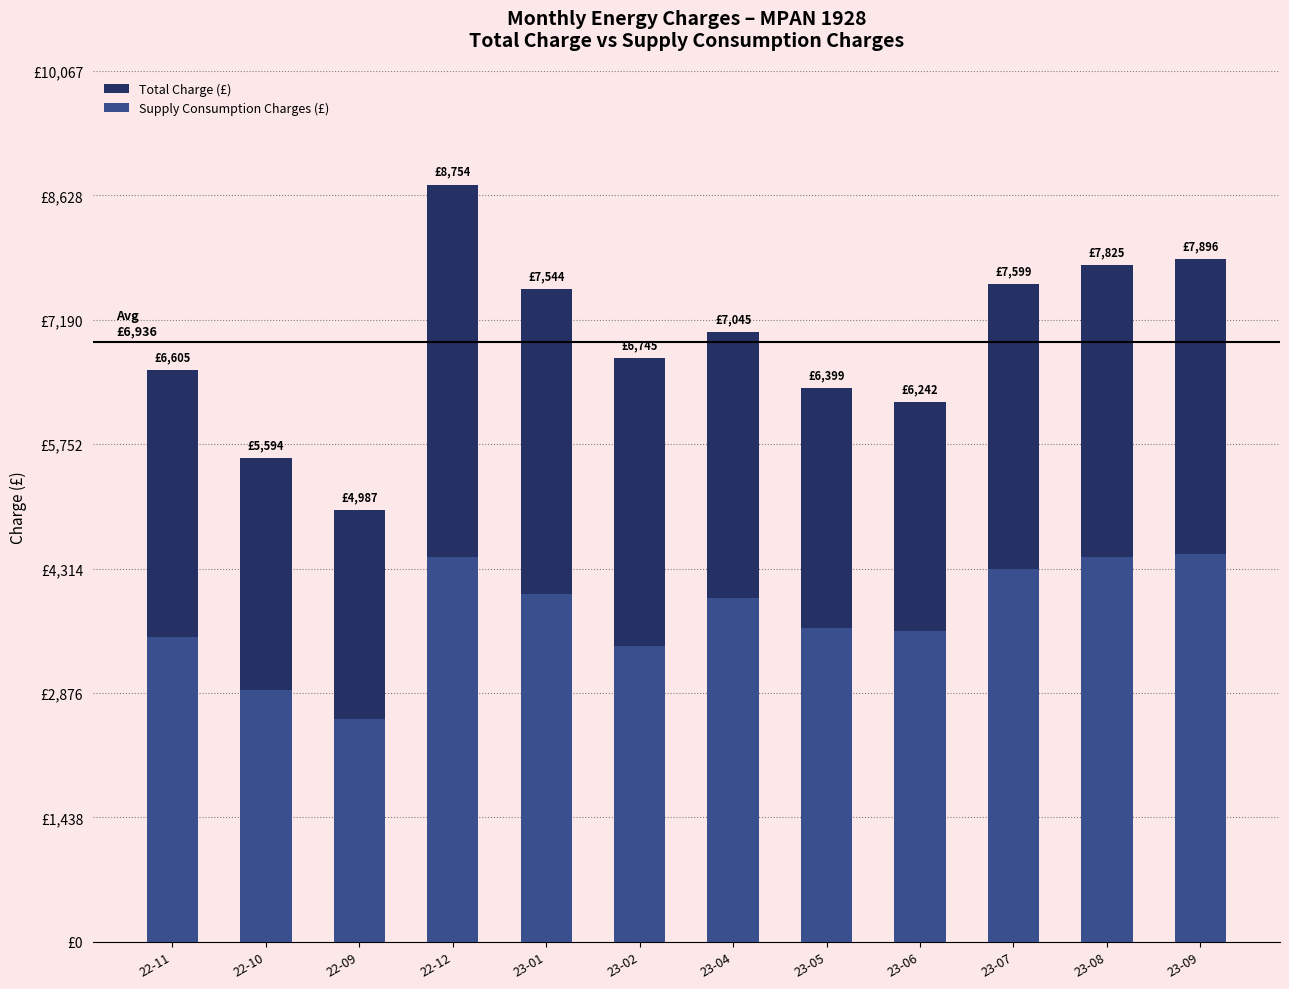

List the labels in order of Total Charge (£) value, largest first.

22-12, 23-09, 23-08, 23-07, 23-01, 23-04, 23-02, 22-11, 23-05, 23-06, 22-10, 22-09